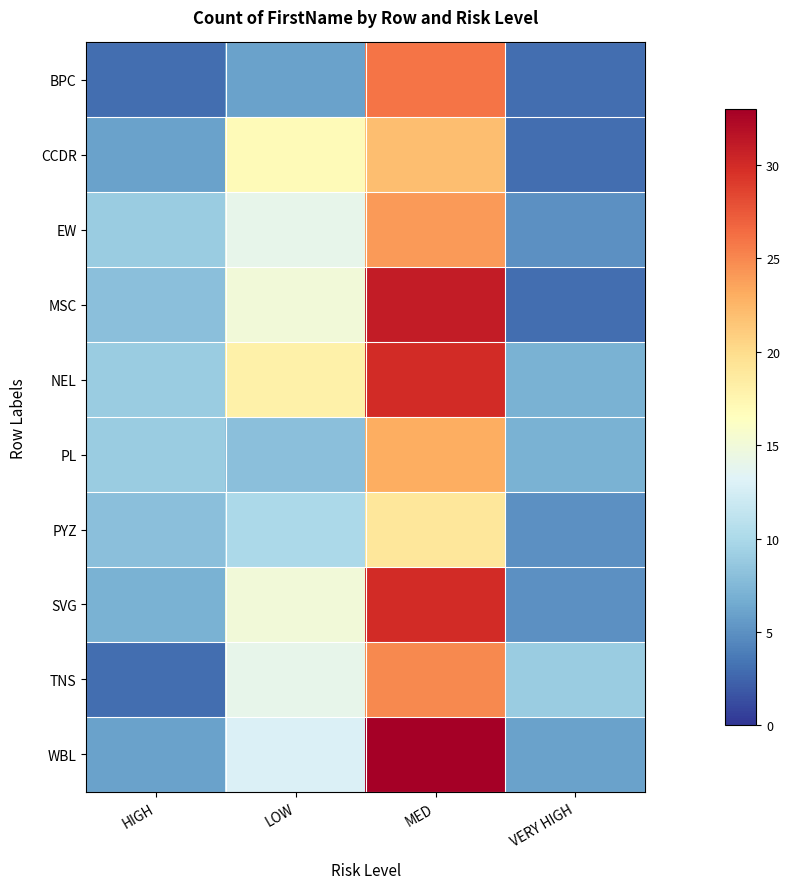

At how many categories does at least one series exceed 22?

1